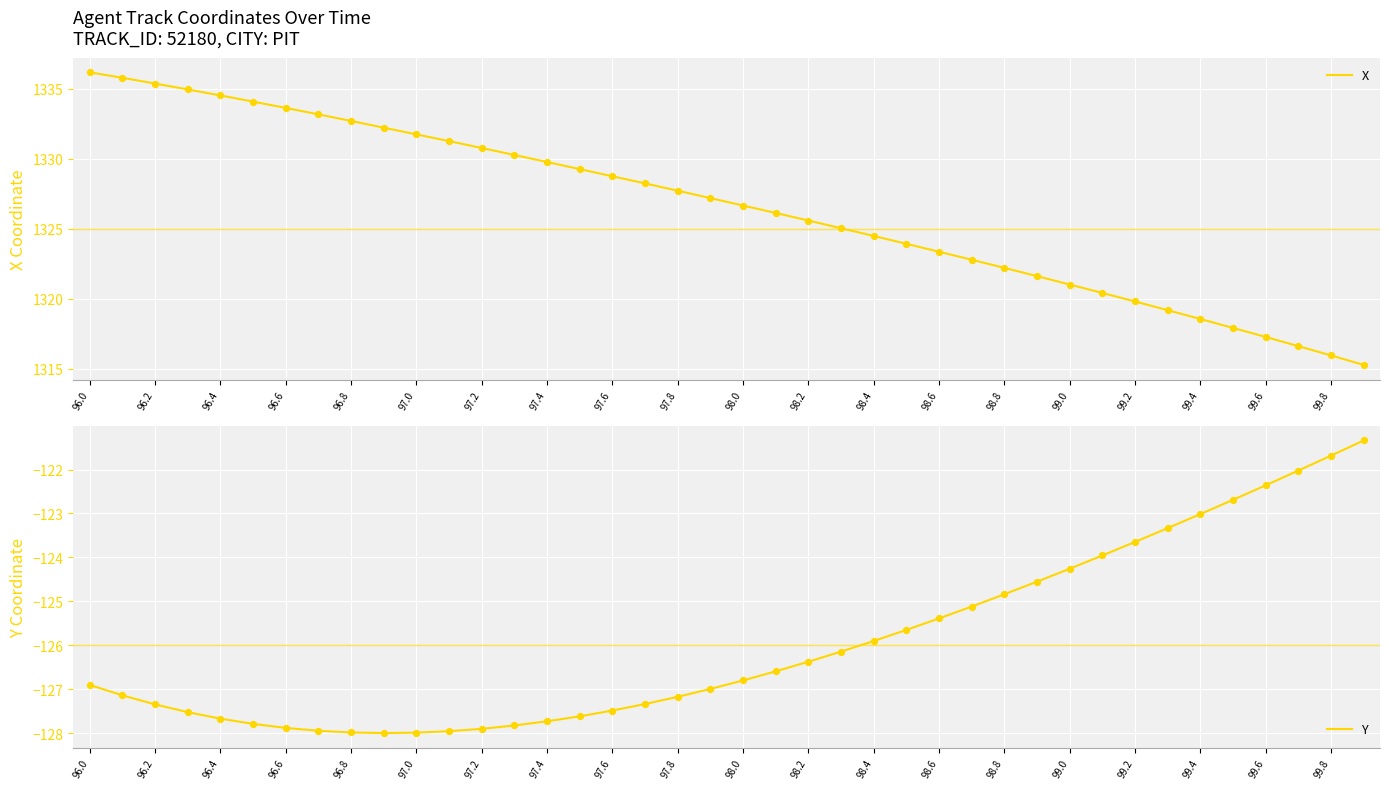

Which series has the widest spread of Y values?

X